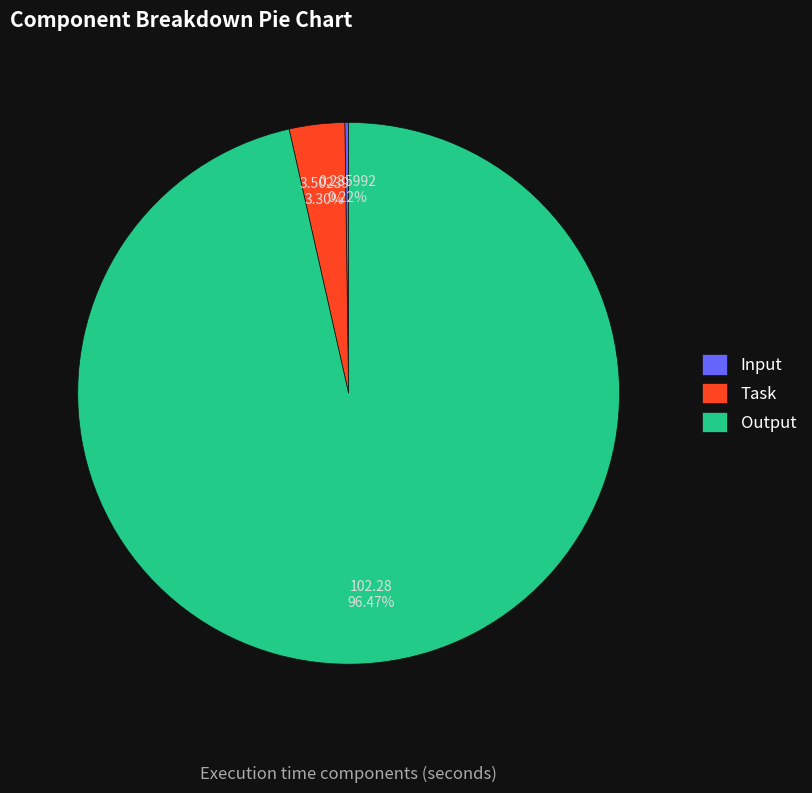

Which category accounts for the majority?

Output